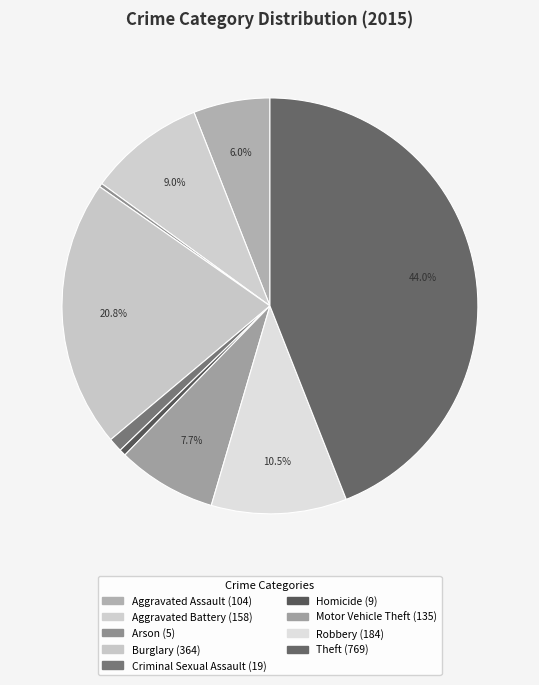

Is Aggravated Assault the majority of the pie?

No